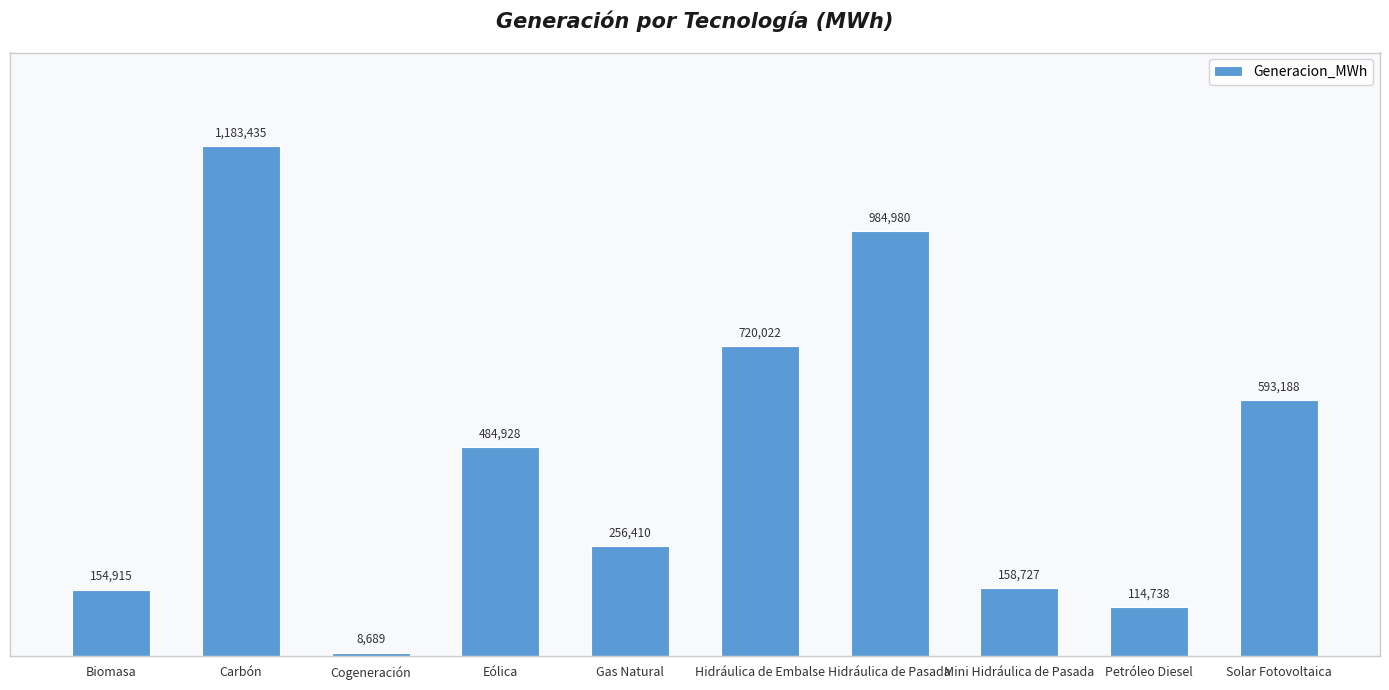

Reading right to left, transcribe all the data shown in this chart.

Solar Fotovoltaica=593187.6	Petróleo Diesel=114737.7	Mini Hidráulica de Pasada=158727.4	Hidráulica de Pasada=984980.0	Hidráulica de Embalse=720021.6	Gas Natural=256410.5	Eólica=484928.3	Cogeneración=8688.7	Carbón=1183435.0	Biomasa=154915.2